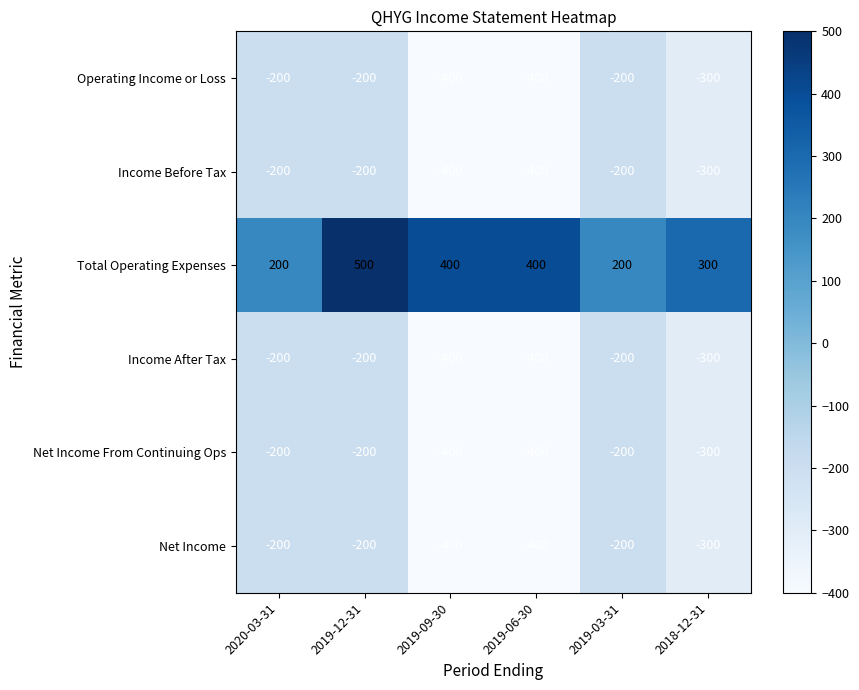

At how many categories does at least one series exceed 356?

3